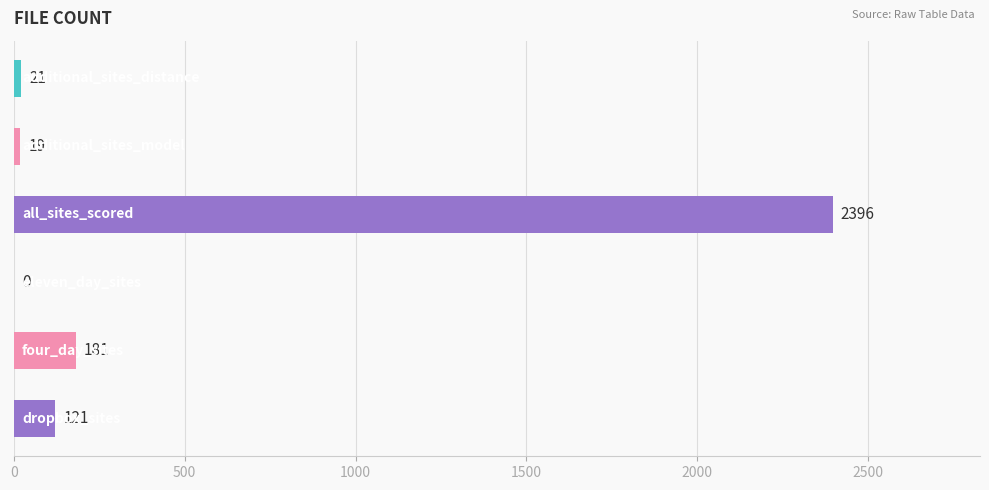

What is the greatest value displayed?

2396